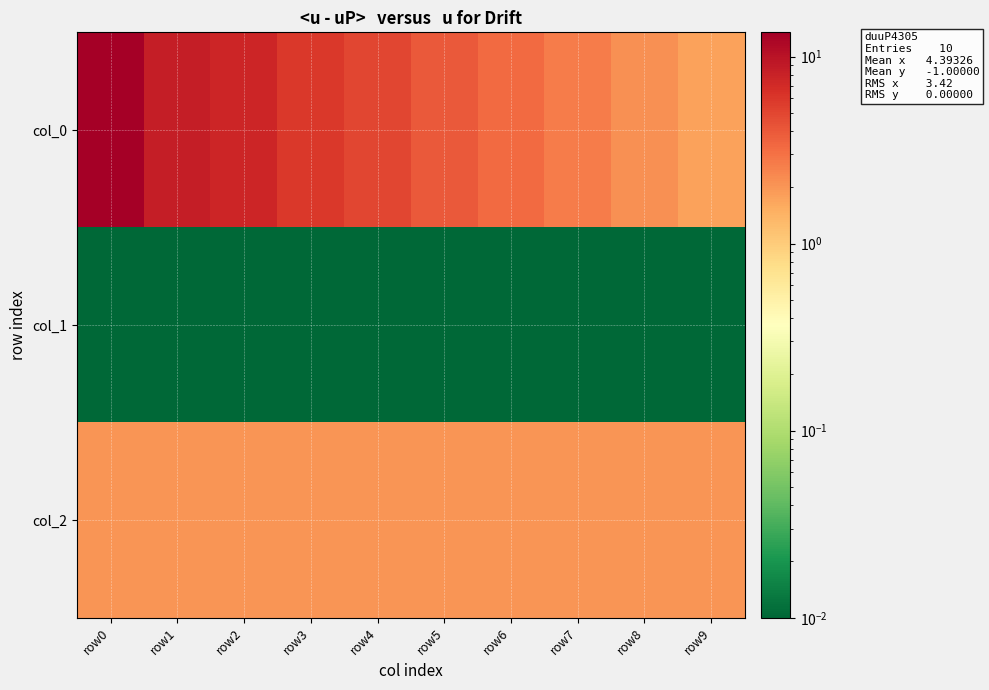

How many series are shown in this chart?

3